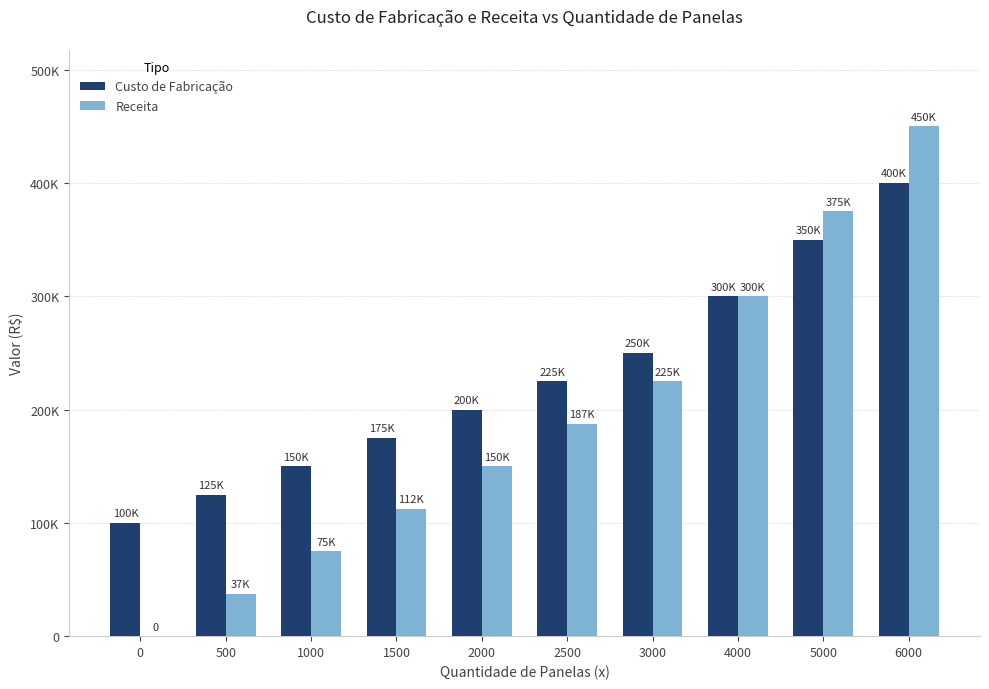

Are the bars horizontal?

No